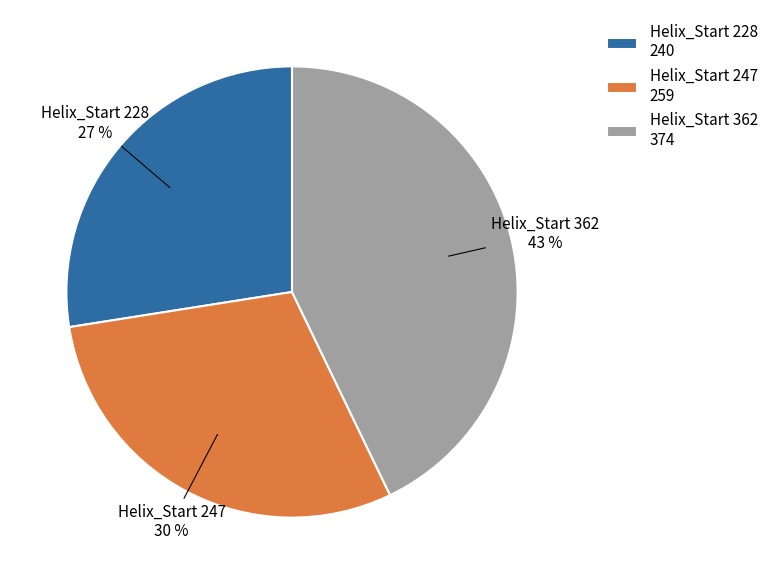

Is the sum of Helix_Start 228 240 and Helix_Start 362 374 greater than half?

Yes